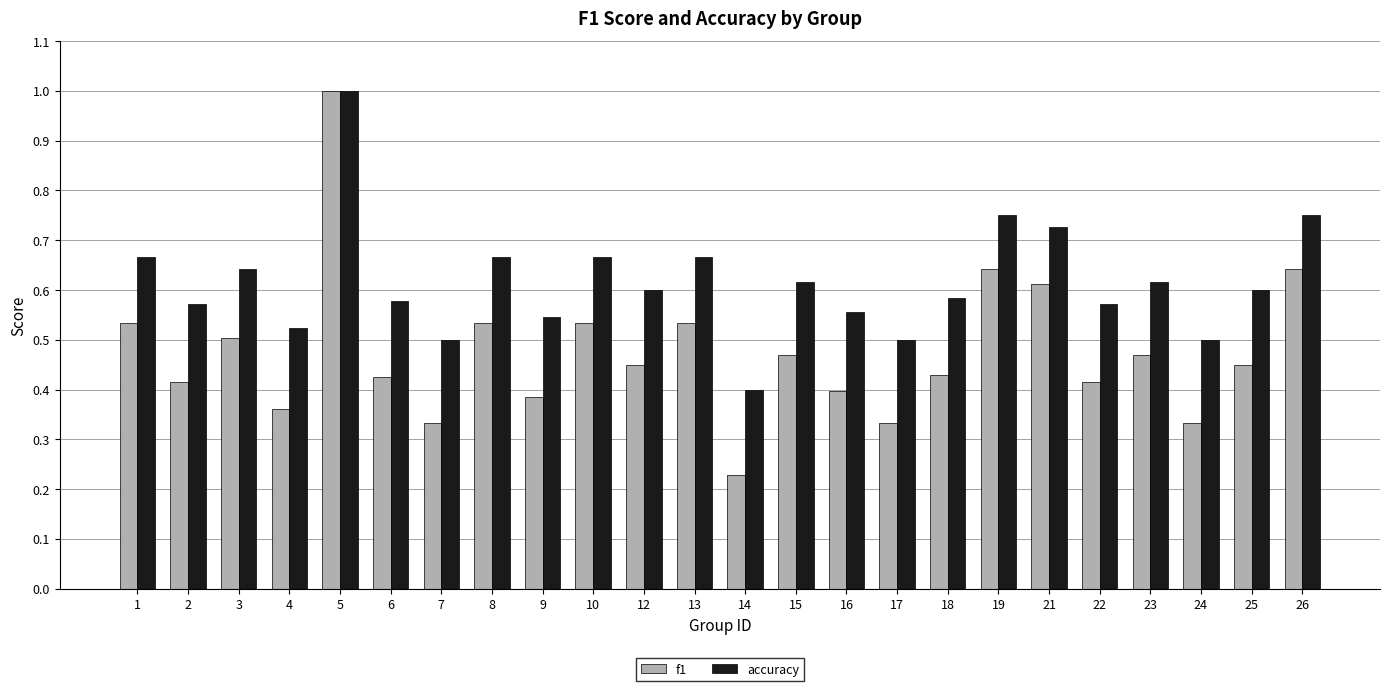

How many groups of bars are there?

24